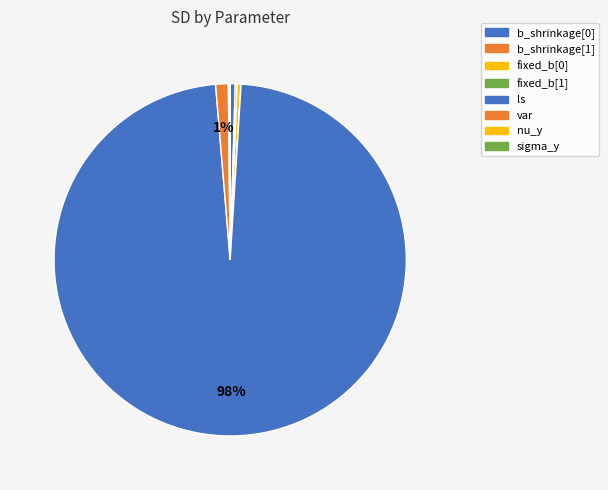

Count the number of slices in the pie.

8